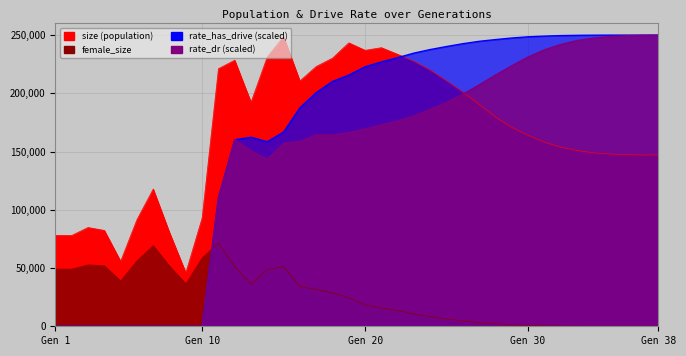

How many interior local valleys does the rate_dr series have?

2